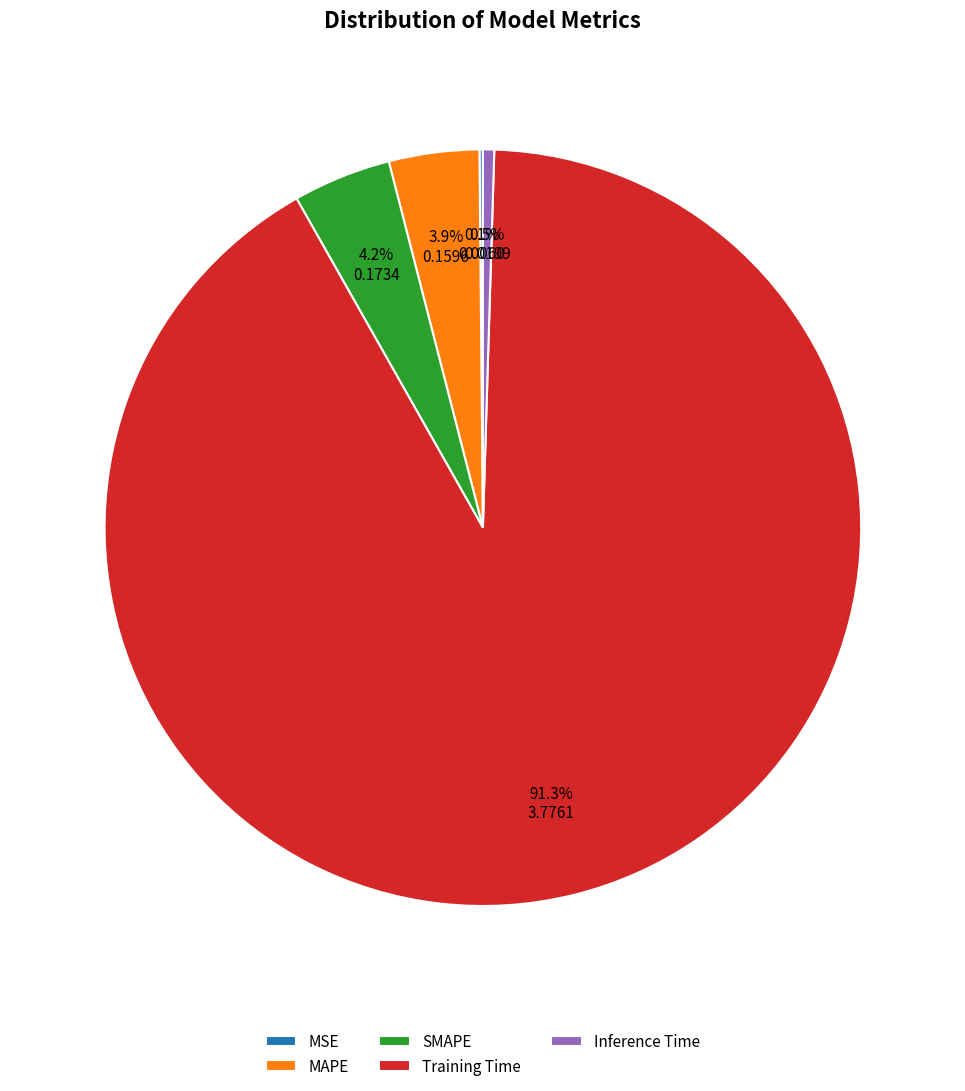

To the nearest percent, what is the difference between the largest and smallest slice percentages?

91%